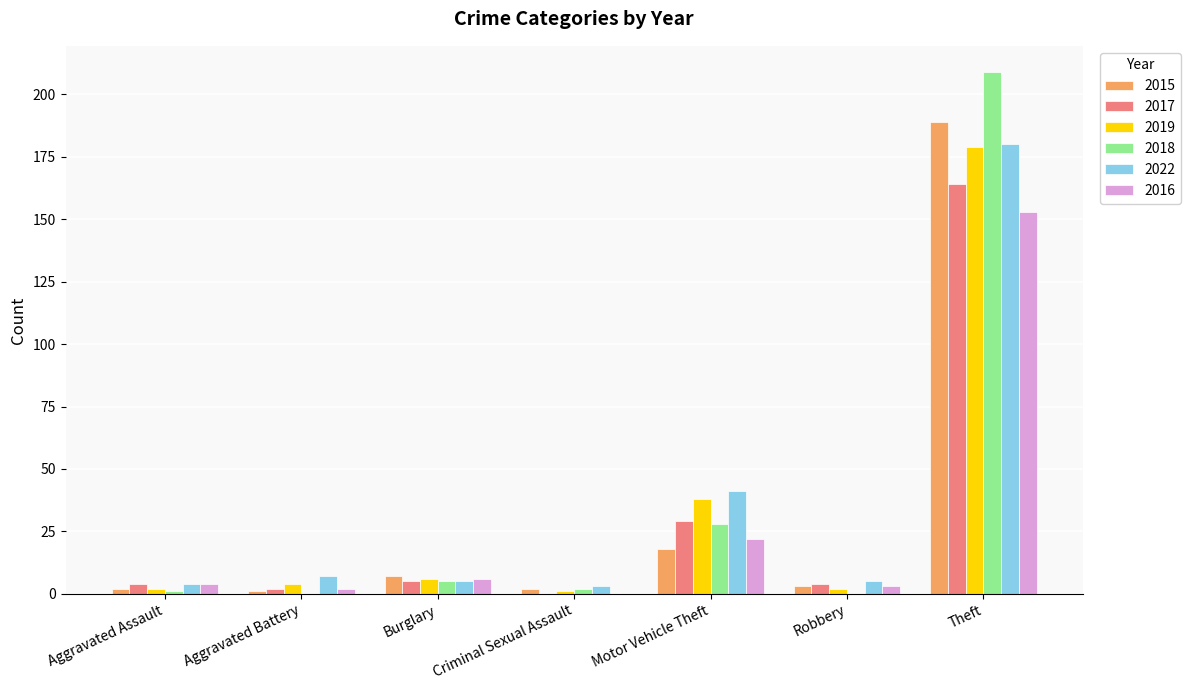

What is the sum of the 2016 values at Theft and Motor Vehicle Theft?

175